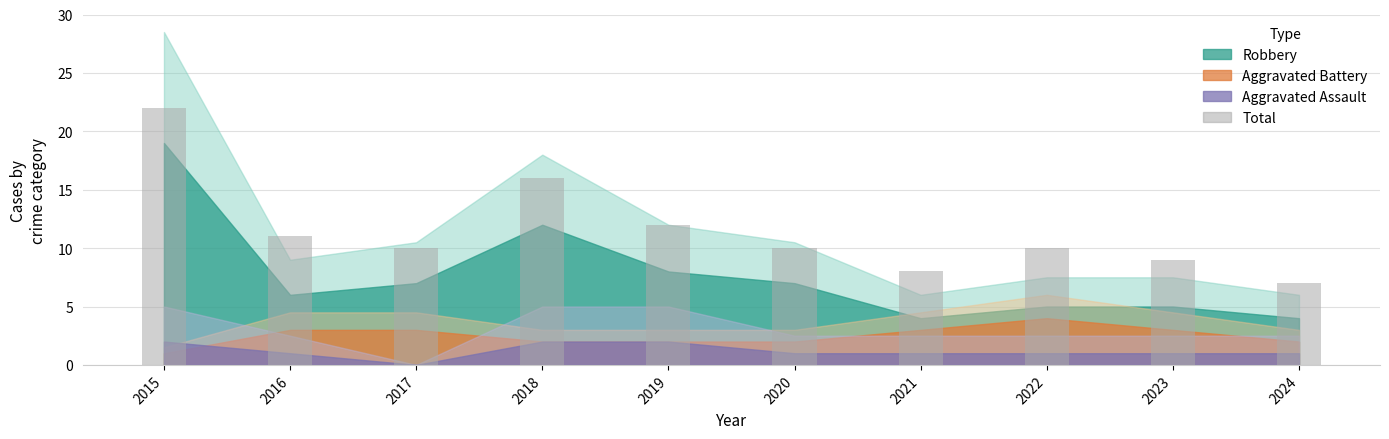

What is the value of the 2nd bar from the left?

11